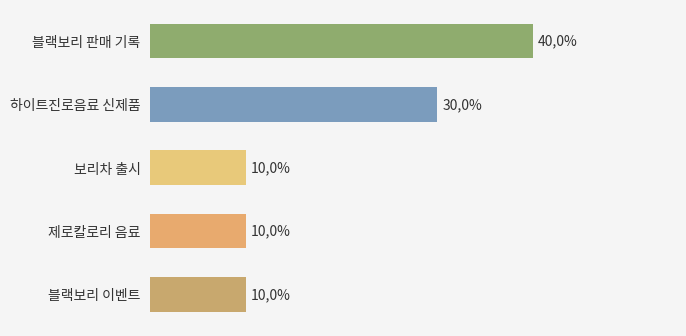

What is the change in value from 블랙보리 판매 기록 to 제로칼로리 음료?

-30